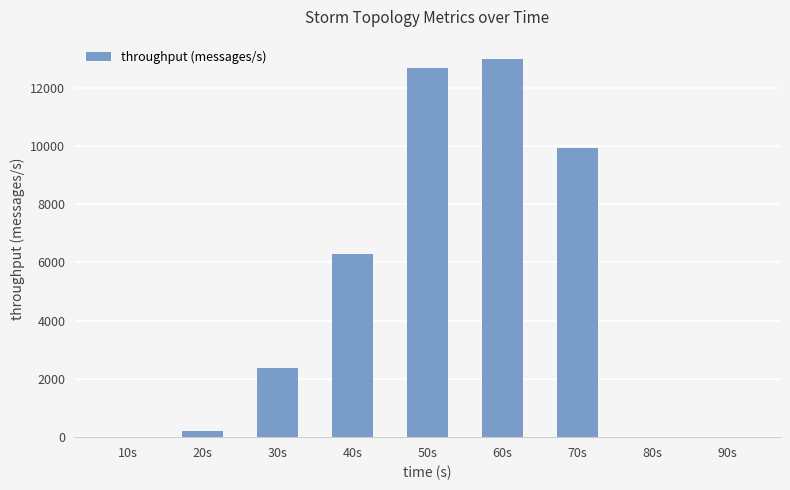

What is the sum of all values?

44491